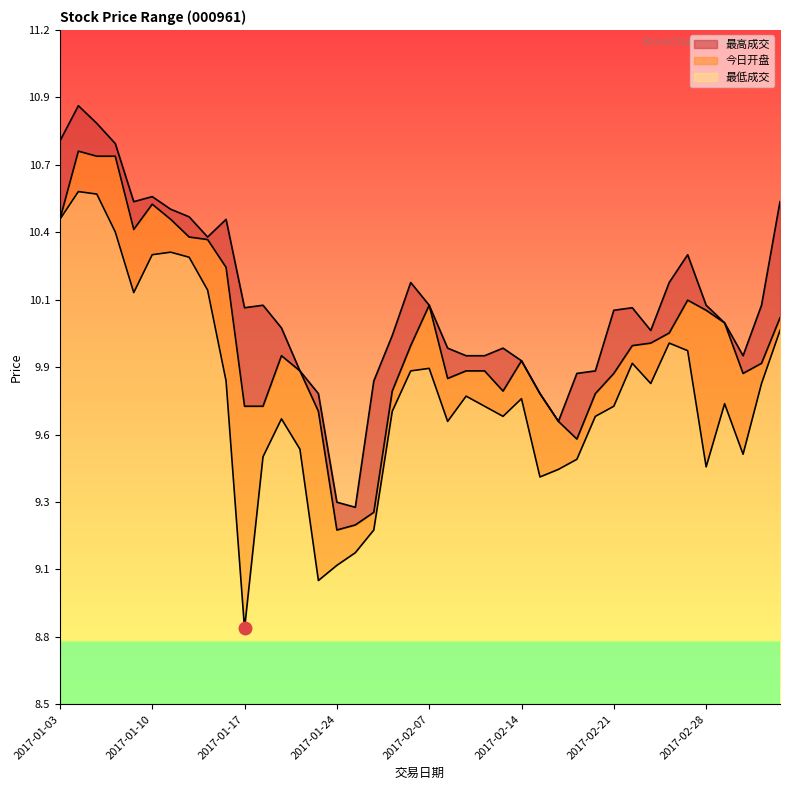

Which has a higher value, 2017-01-03 or 2017-01-23?

2017-01-03